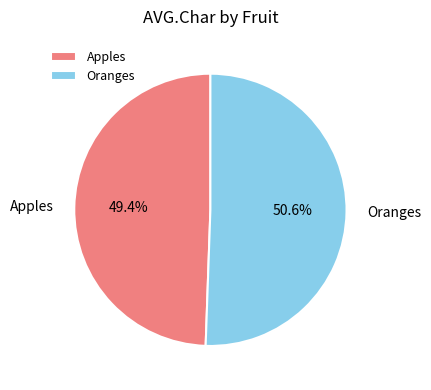

Rank the categories by value from highest to lowest.

Oranges, Apples